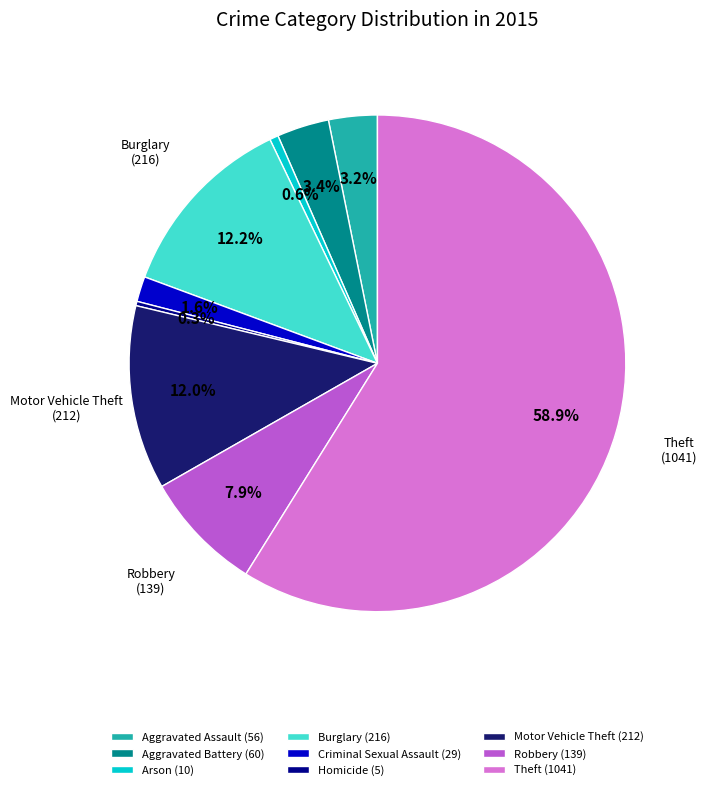

Does any single category account for the majority?

Yes